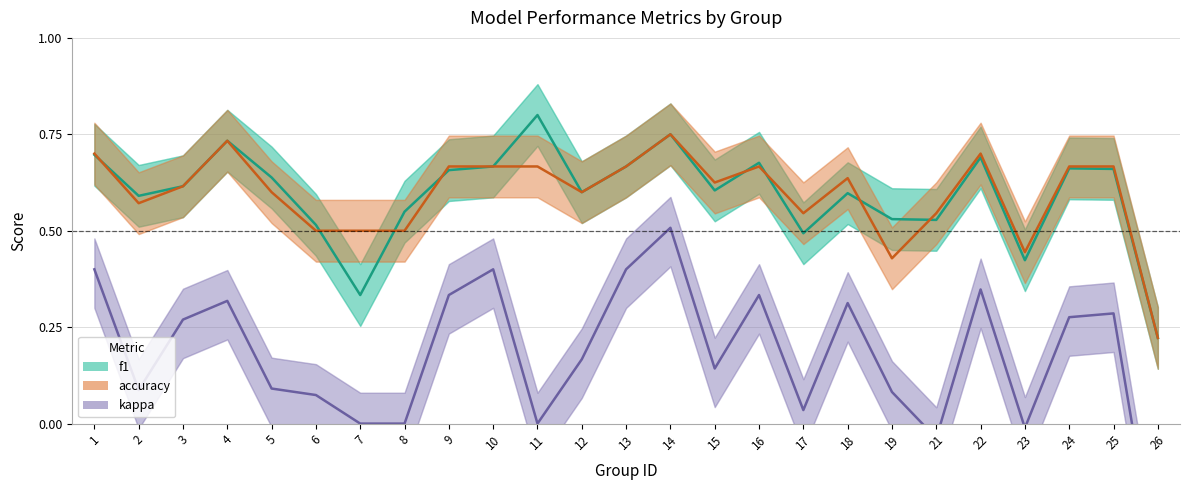

Is the value of accuracy at 5 greater than the value of f1 at 16?

No